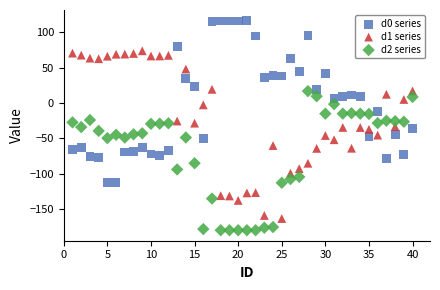

Which series reaches the maximum Y coordinate?

d0 series